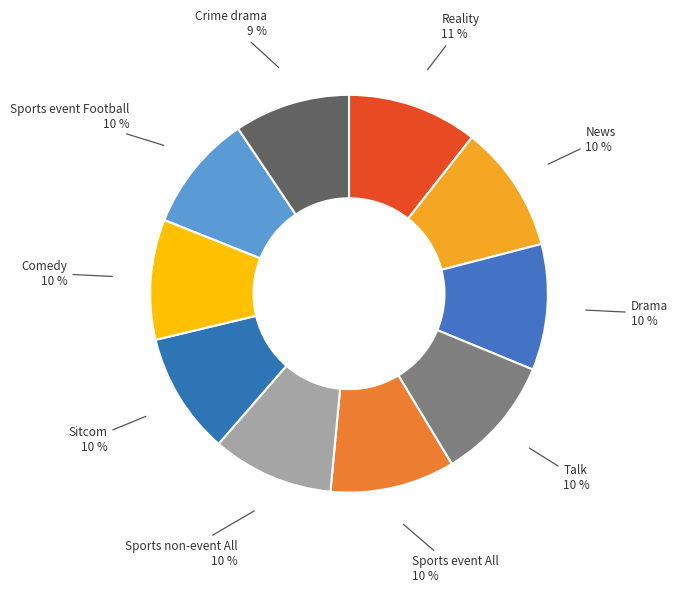

Rank the categories by value from lowest to highest.

Crime drama, Sports event Football, Comedy, Sports non-event All, Sitcom, Talk, Sports event All, Drama, News, Reality